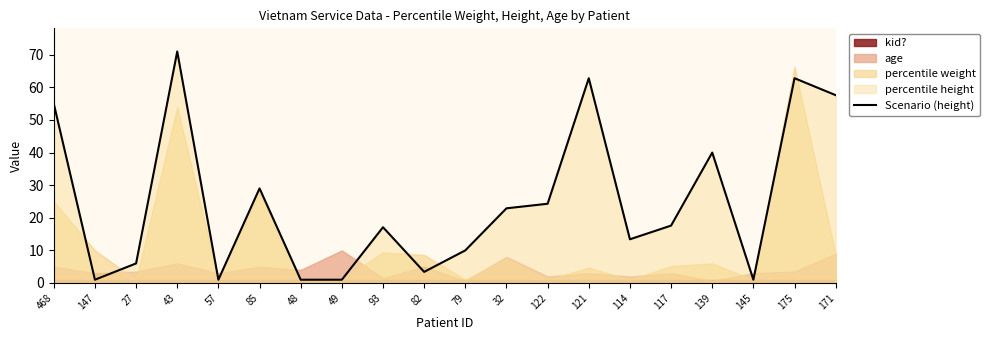

What is the difference between the second highest and minimum values?

61.8